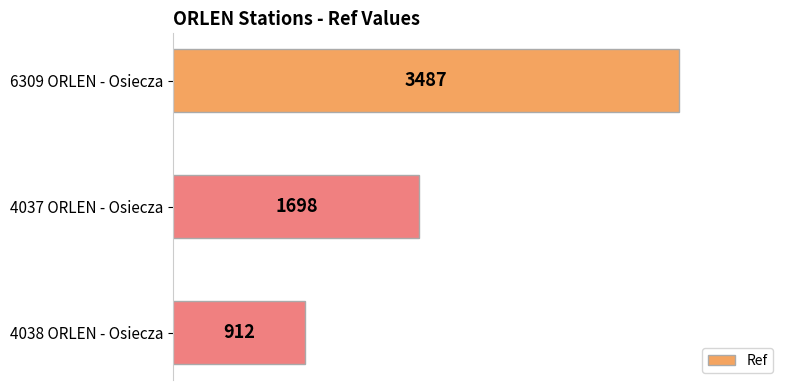

What is the difference between the second highest and minimum values?

786